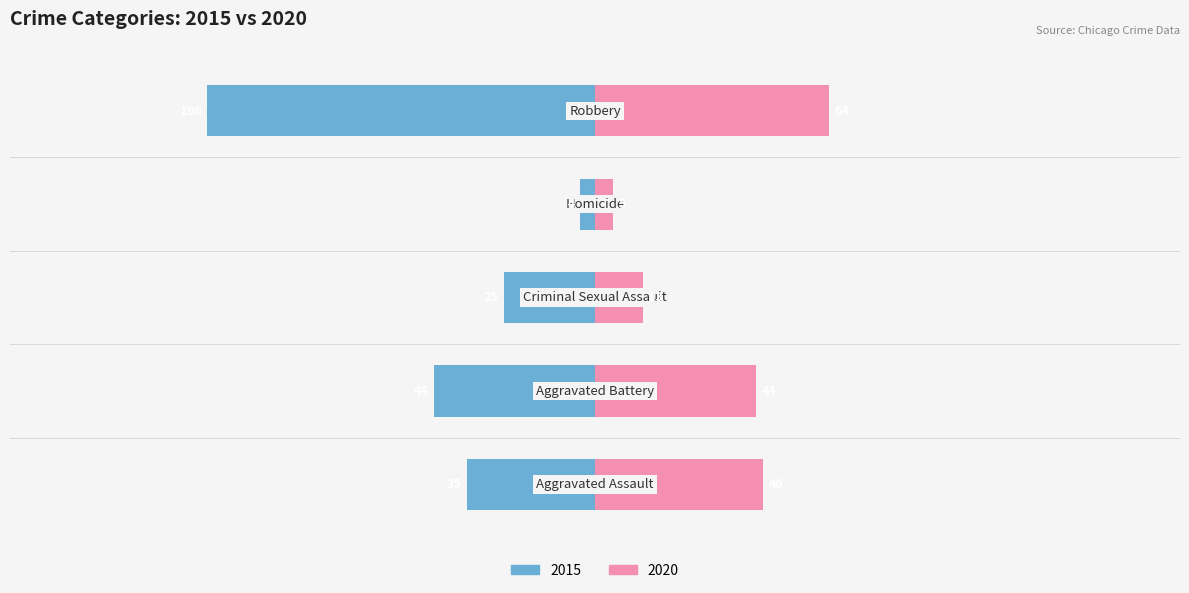

What is the value of the 2015 bar at the 5th from the left?

106